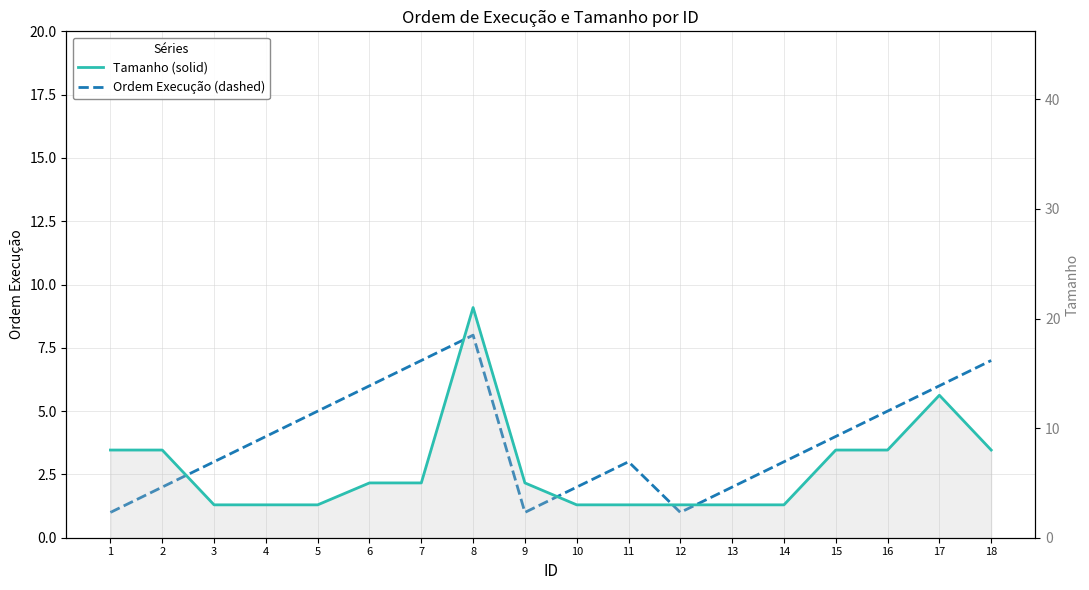

What is the sum of the Tamanho values at 14 and 13?

6